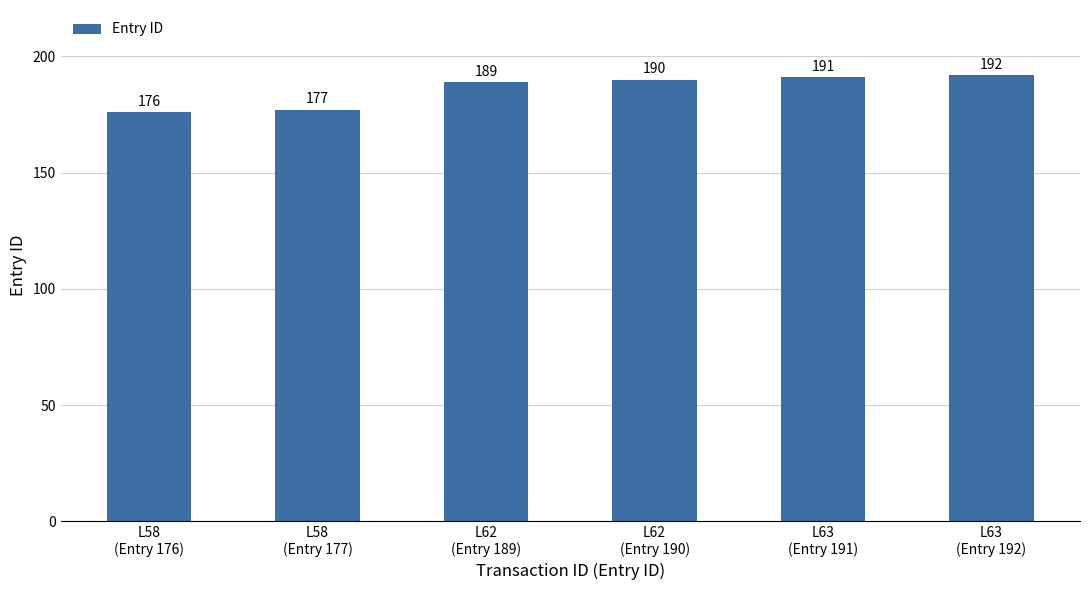

Reading left to right, transcribe all the data shown in this chart.

L58
(Entry 176)=176	L58
(Entry 177)=177	L62
(Entry 189)=189	L62
(Entry 190)=190	L63
(Entry 191)=191	L63
(Entry 192)=192